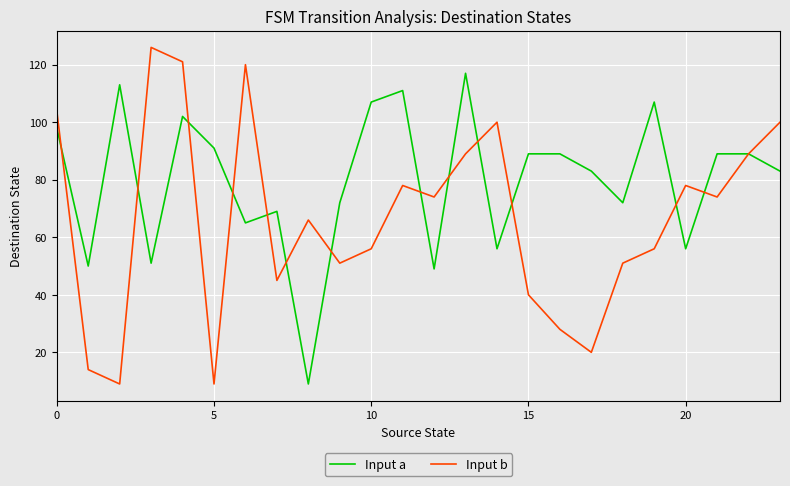

What is the maximum value for Input a?

117